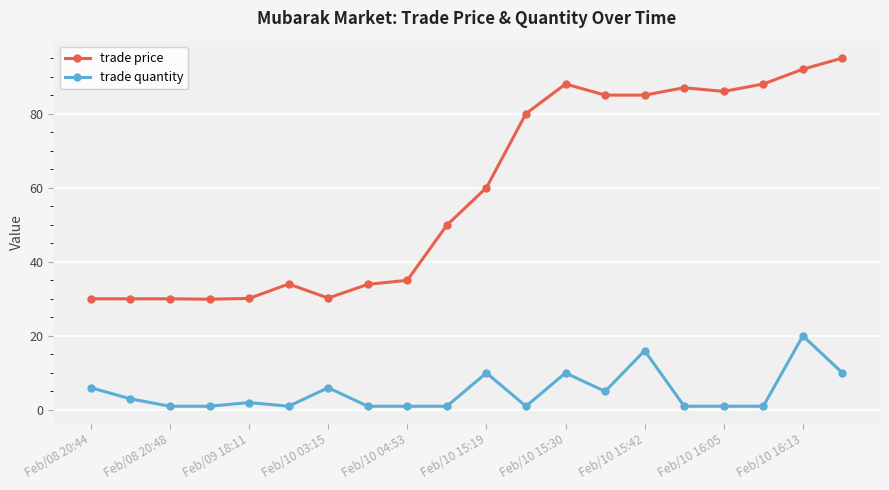

Rank the series by their maximum value, from lowest to highest.

trade quantity, trade price